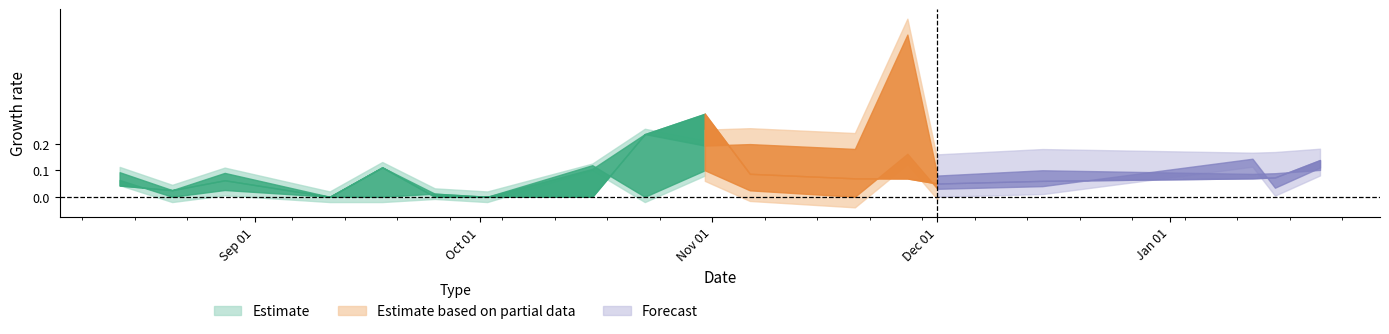

At how many categories does at least one series exceed 0?

16